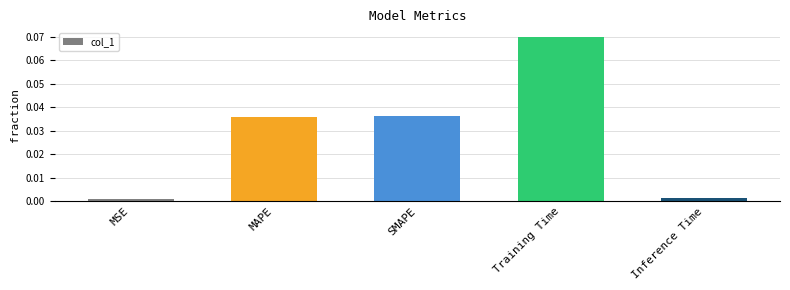

Which category has the highest value across all series?

Training Time